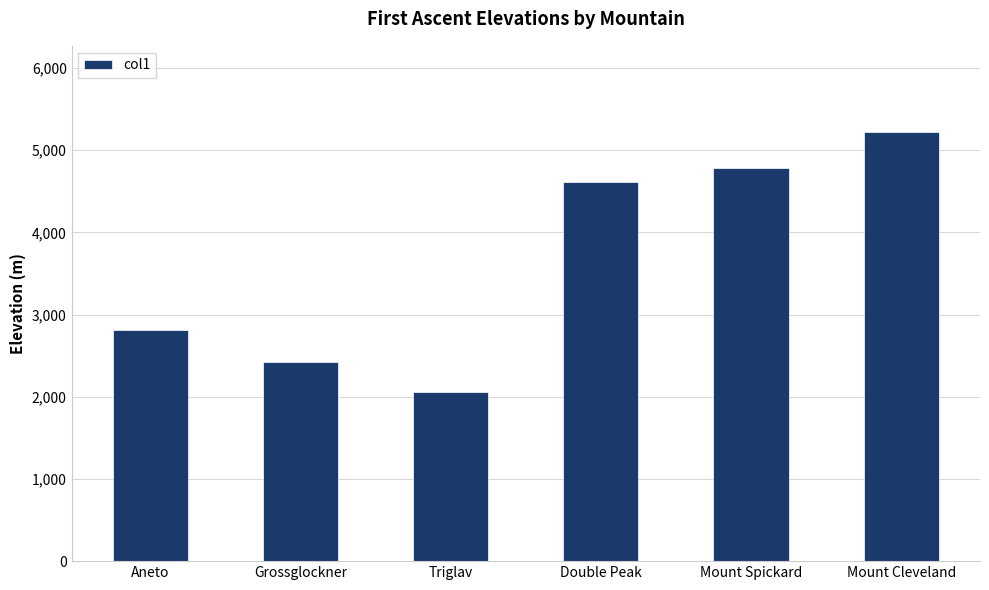

Reading left to right, list all the values displayed in this chart.

Aneto=2812	Grossglockner=2428	Triglav=2059	Double Peak=4610	Mount Spickard=4779	Mount Cleveland=5226